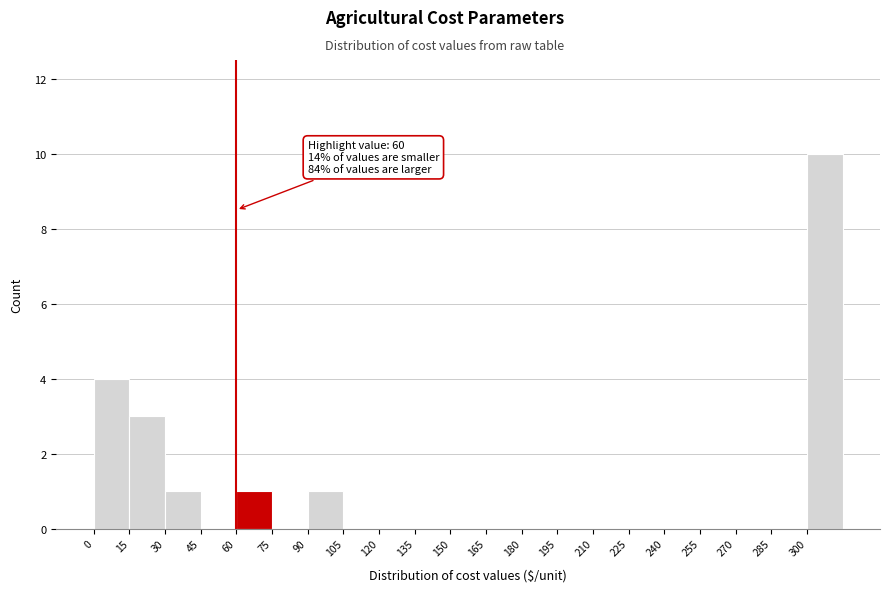

Which range on the x-axis has the tallest bar?

300 to 315